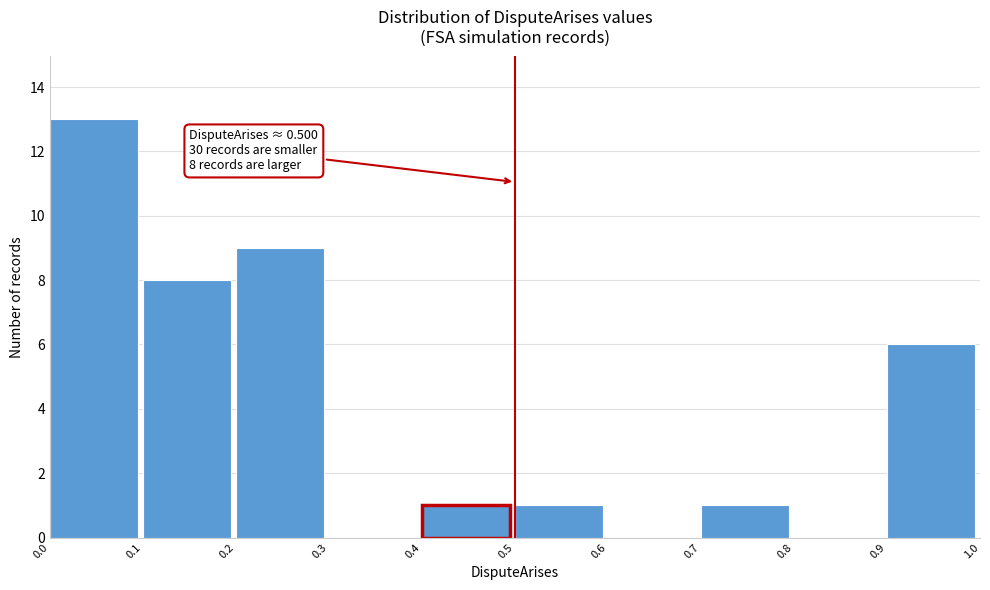

Which range on the x-axis has the tallest bar?

0.0 to 0.1